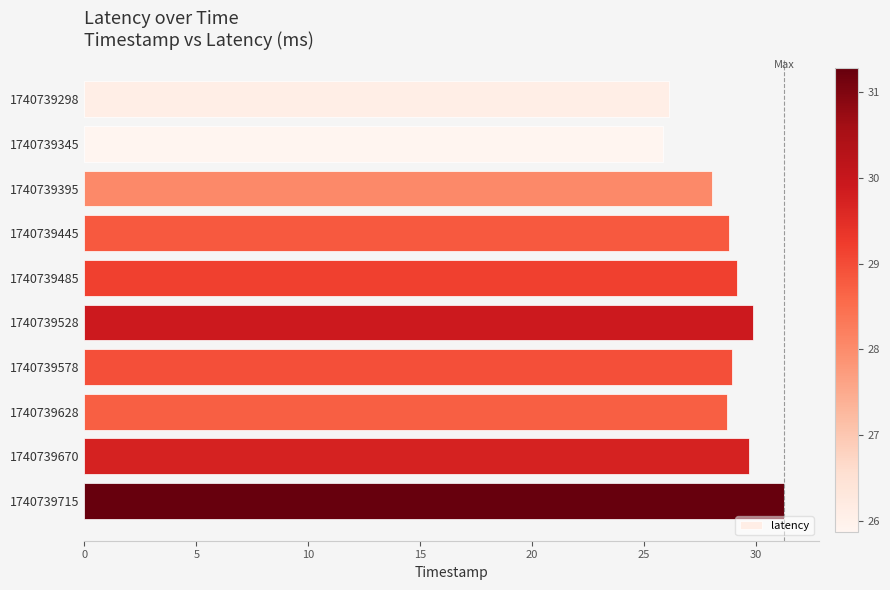

How many bars are there in total?

10